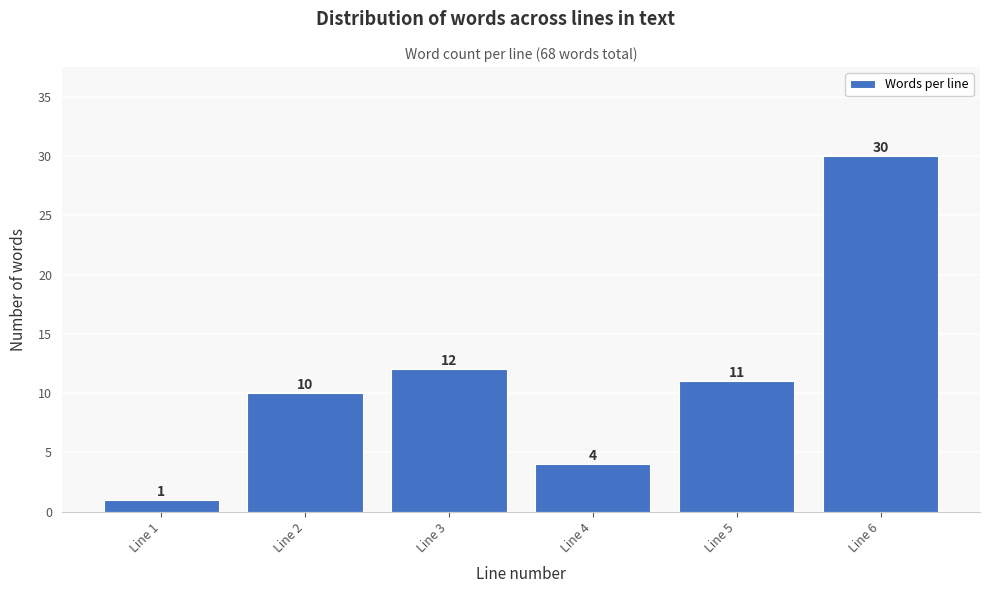

Reading left to right, extract all data points from this chart.

1	10	12	4	11	30